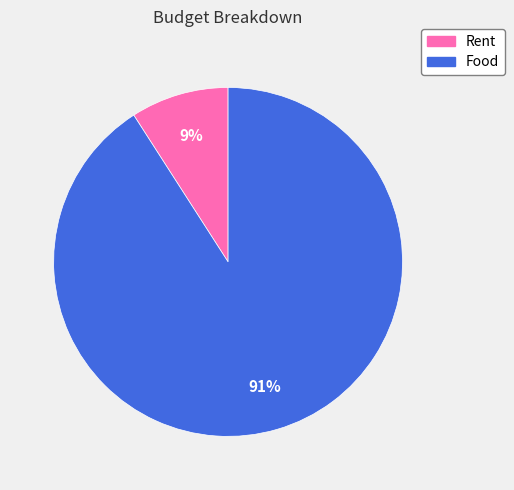

To the nearest percent, what is the difference between the largest and smallest slice percentages?

82%